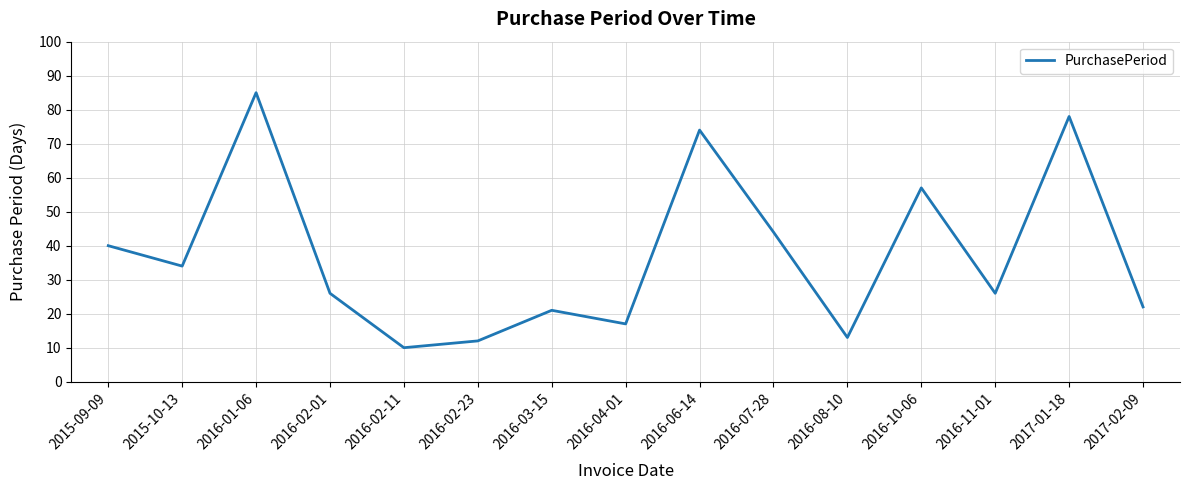

At which category does the chart reach its peak across all series?

2016-01-06